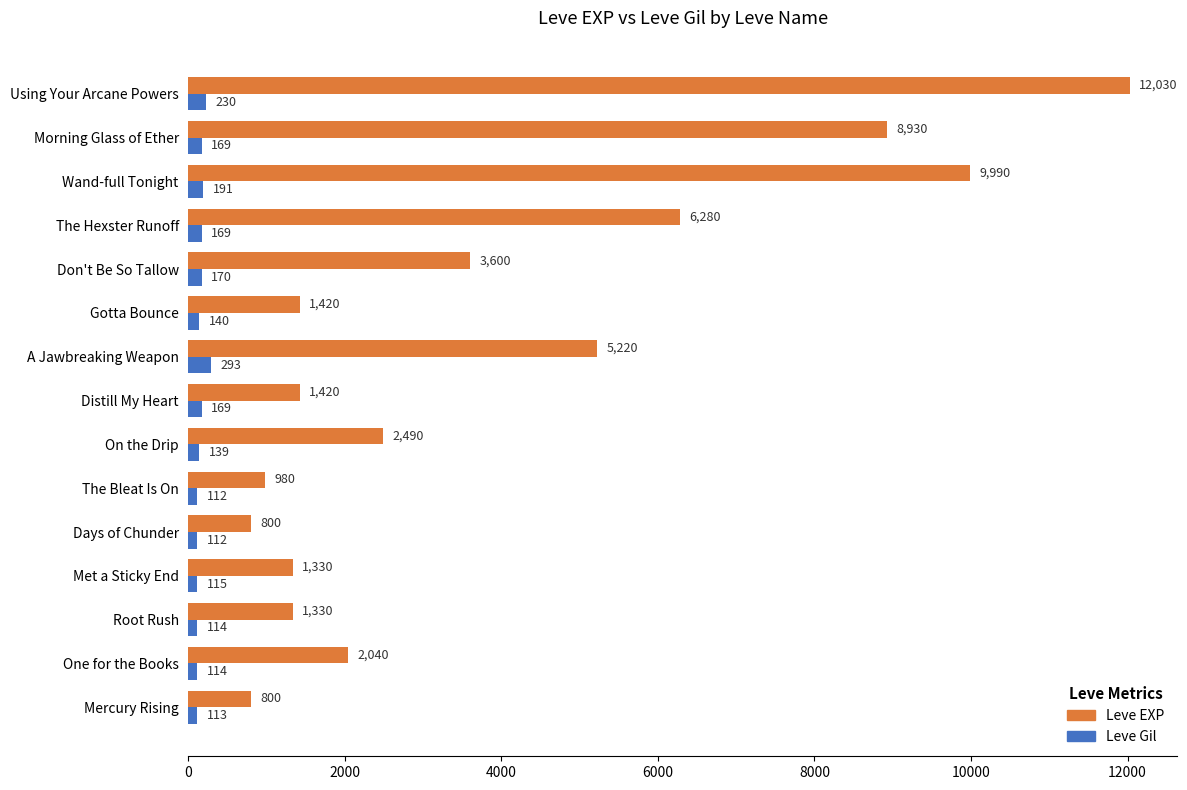

At Don't Be So Tallow, list the series in order from smallest to largest.

Leve Gil, Leve EXP